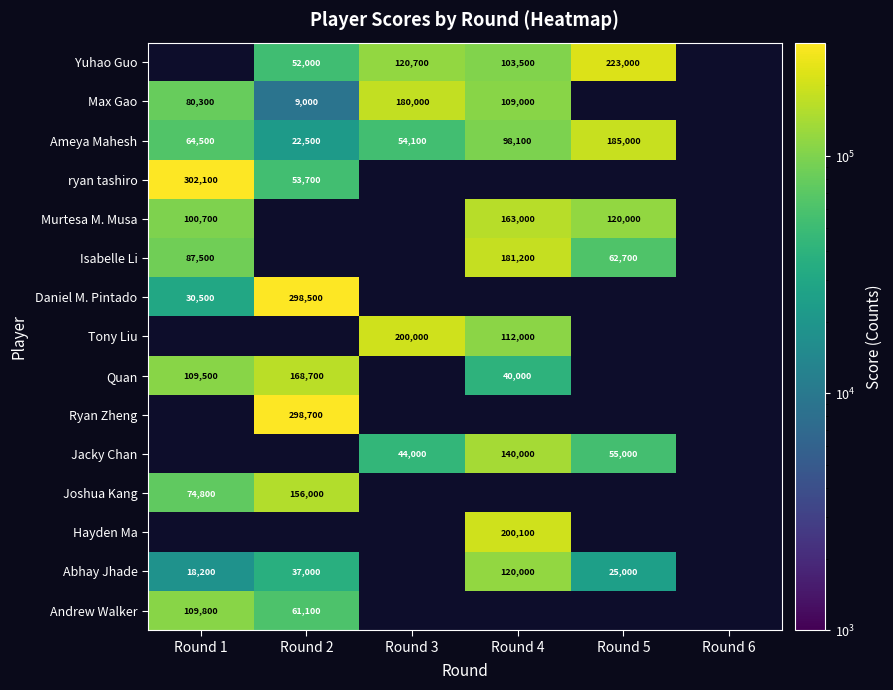

The Murtesa M. Musa series shows 120000 at Round 5. True or false?

True